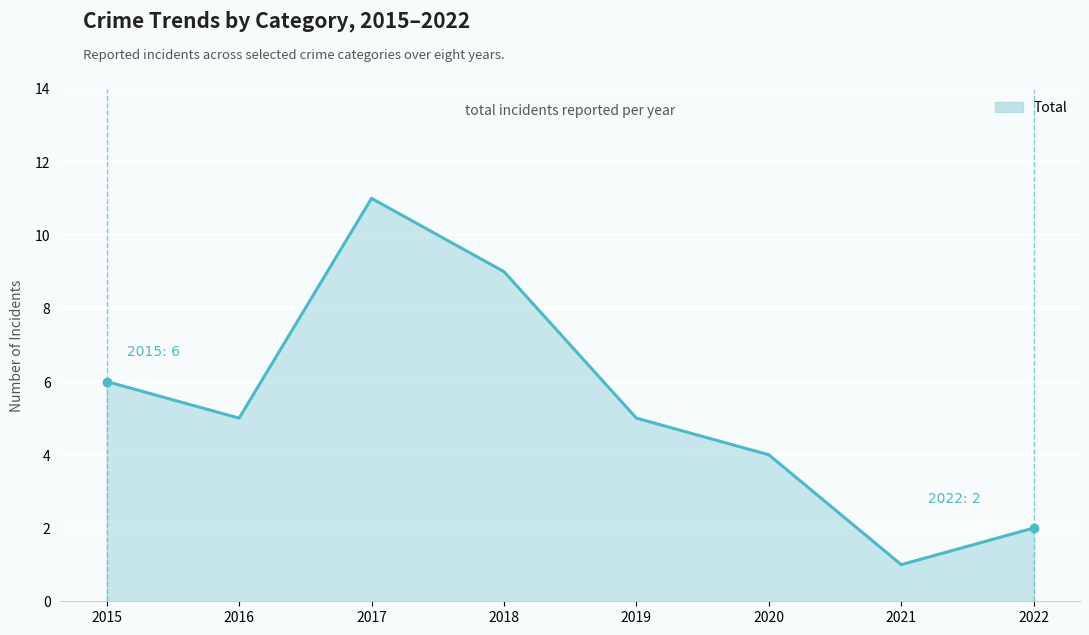

Which has a higher value, 2017 or 2018?

2017